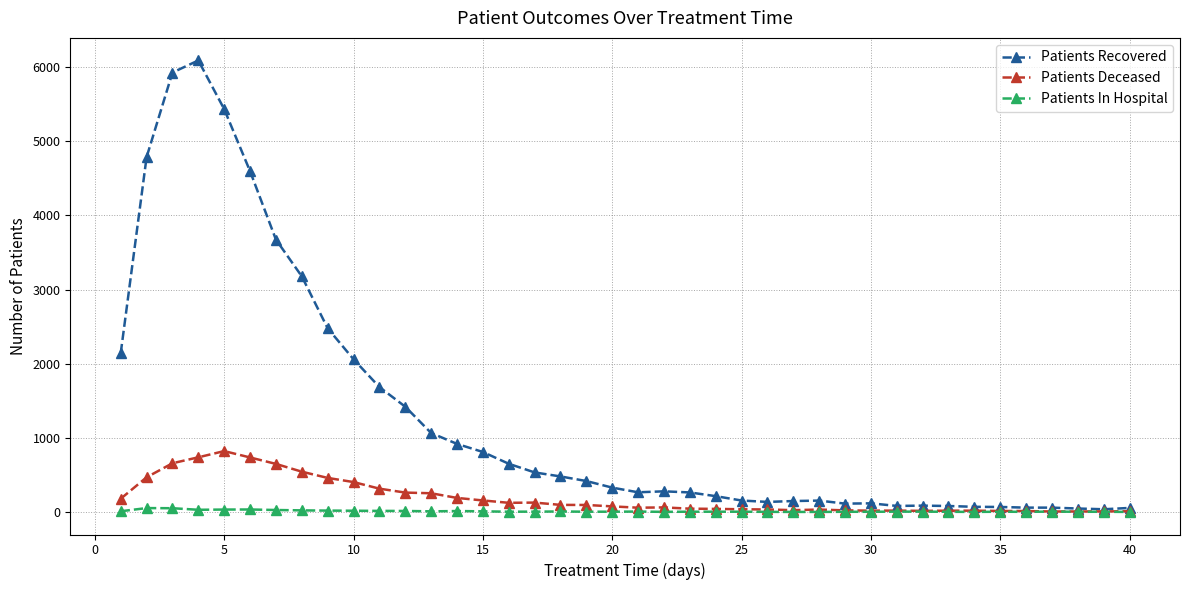

Which series has the largest total across all categories?

Patients Recovered